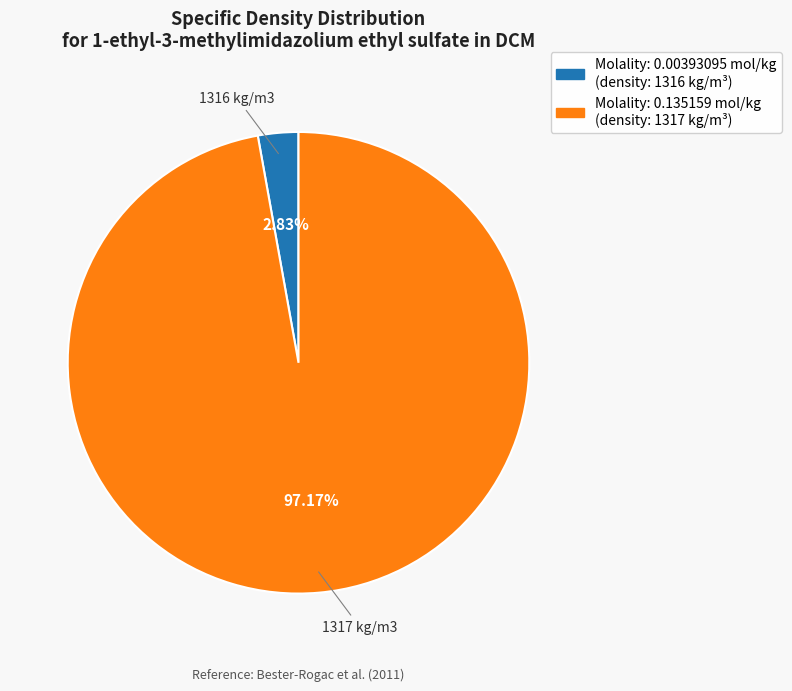

Between Molality: 0.00393095 mol/kg and Molality: 0.135159 mol/kg, which is larger?

Molality: 0.135159 mol/kg